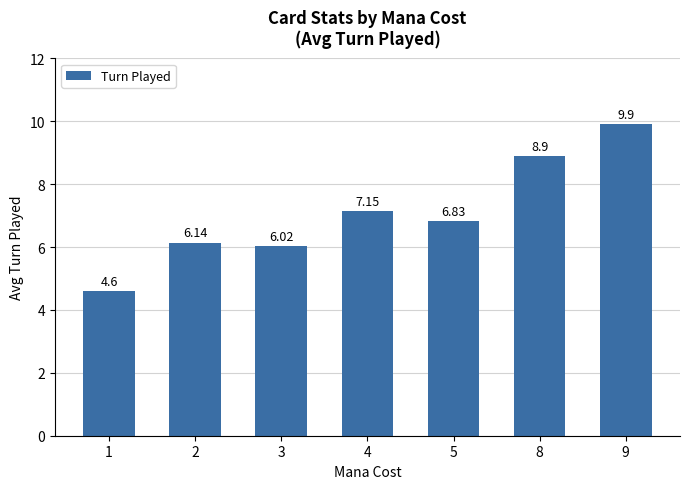

Which category has the highest value across all series?

9